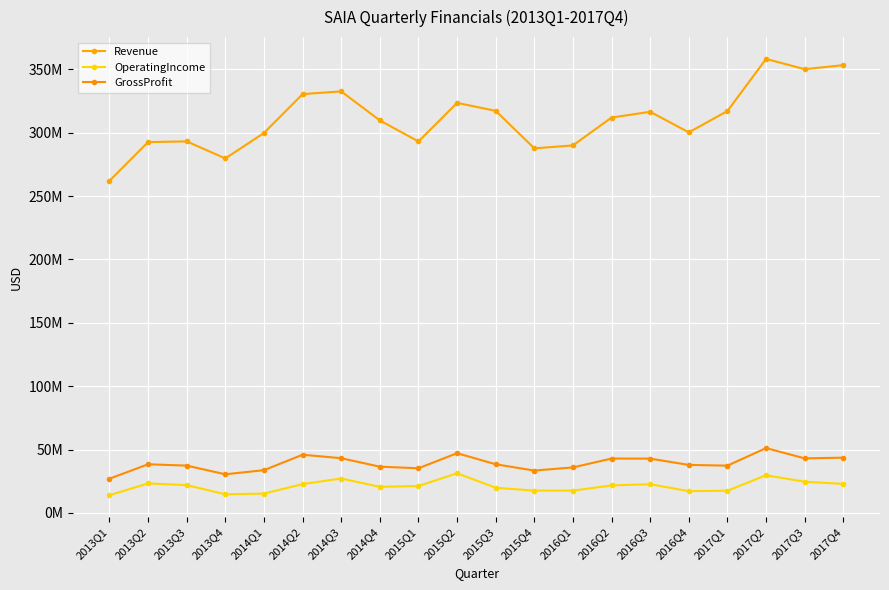

Reading left to right, what are all the values shown in this chart?

Revenue: 2013Q1=262000000	2013Q2=292557000	2013Q3=293087000	2013Q4=279655000	2014Q1=299730000	2014Q2=330399000	2014Q3=332544000	2014Q4=309648000	2015Q1=293022000	2015Q2=323480000	2015Q3=317199000	2015Q4=287610000	2016Q1=289911000	2016Q2=311905000	2016Q3=316442000	2016Q4=300223000	2017Q1=317037000	2017Q2=358160000	2017Q3=350062000	2017Q4=353251000
OperatingIncome: 2013Q1=14000000	2013Q2=23259000	2013Q3=21935000	2013Q4=14692000	2014Q1=15231000	2014Q2=22741000	2014Q3=27149000	2014Q4=20572000	2015Q1=21233000	2015Q2=31281000	2015Q3=19845000	2015Q4=17616000	2016Q1=17584000	2016Q2=21721000	2016Q3=22644000	2016Q4=17187000	2017Q1=17519000	2017Q2=29718000	2017Q3=24602000	2017Q4=22898000
GrossProfit: 2013Q1=27000000	2013Q2=38370000	2013Q3=37320000	2013Q4=30480000	2014Q1=33717000	2014Q2=45906000	2014Q3=43170000	2014Q4=36475000	2015Q1=35235000	2015Q2=47105000	2015Q3=38375000	2015Q4=33405000	2016Q1=35895000	2016Q2=42900000	2016Q3=42826000	2016Q4=37881000	2017Q1=37282000	2017Q2=51135000	2017Q3=43051000	2017Q4=43578000